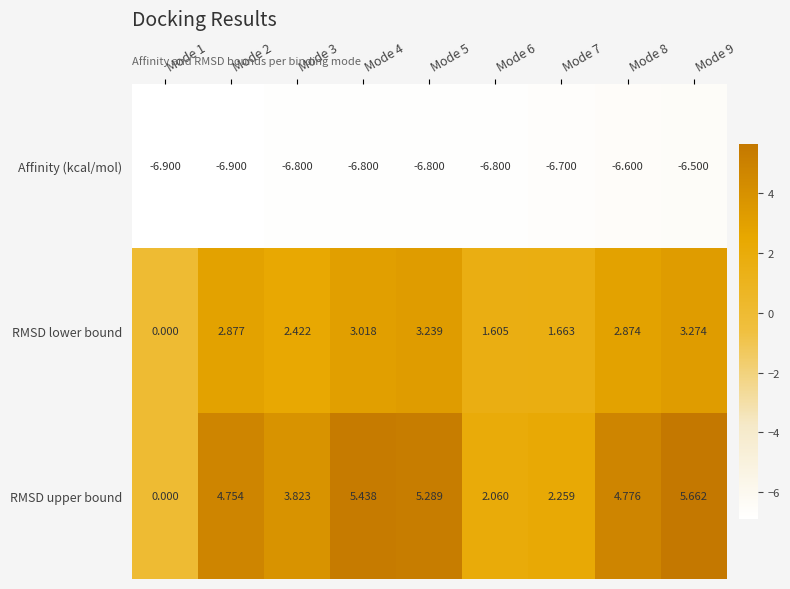

Which series has the largest total across all categories?

RMSD upper bound